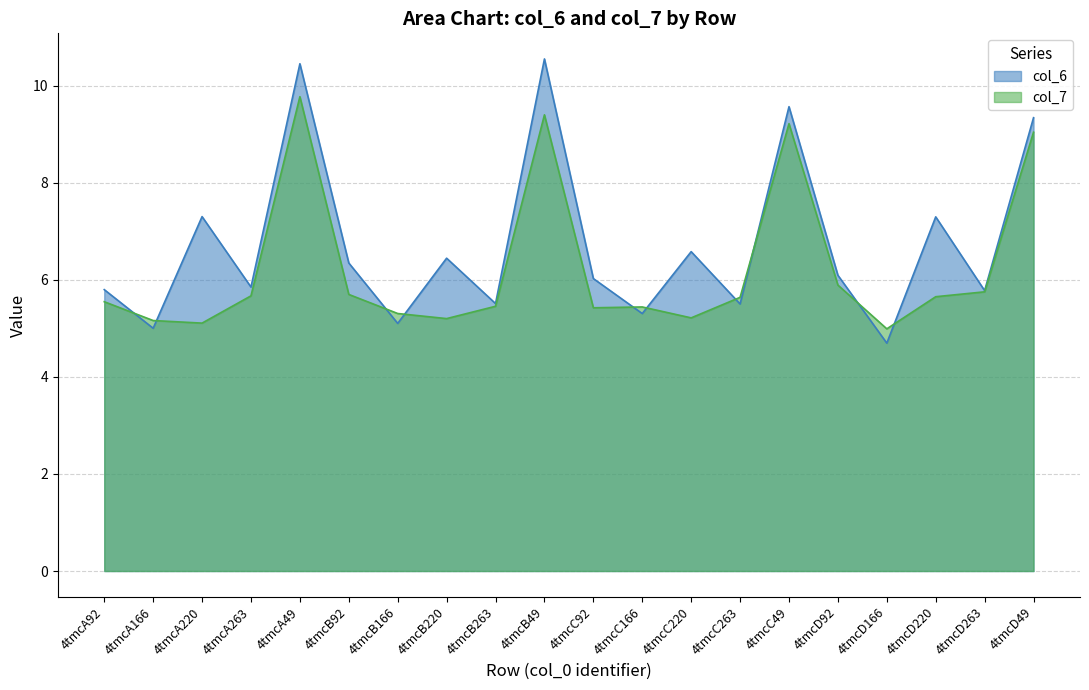

Which category has the lowest value in the col_7 series?

4tmcD166